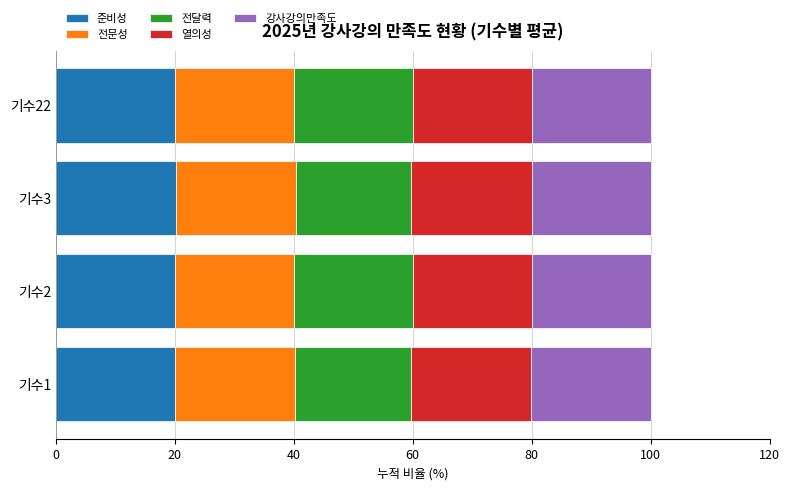

What is the minimum value for 준비성?

20.0